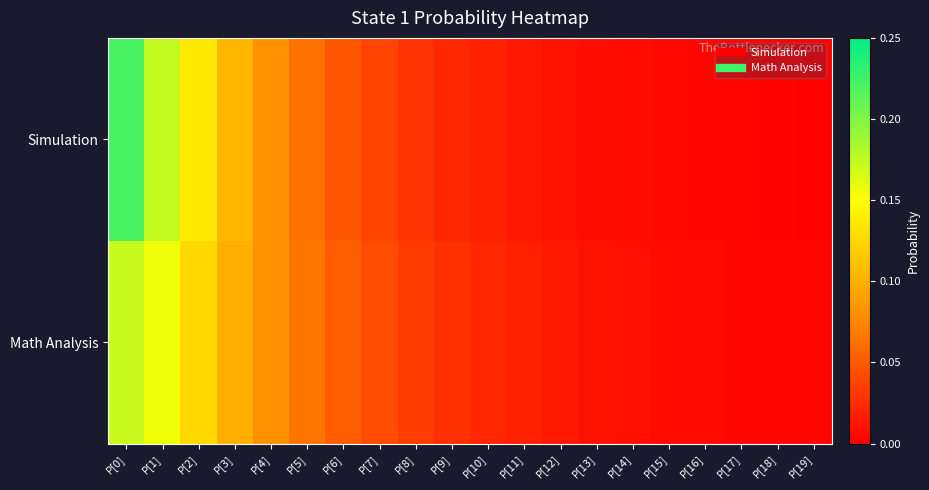

Which series changed the most between P[18] and P[19]?

Math Analysis